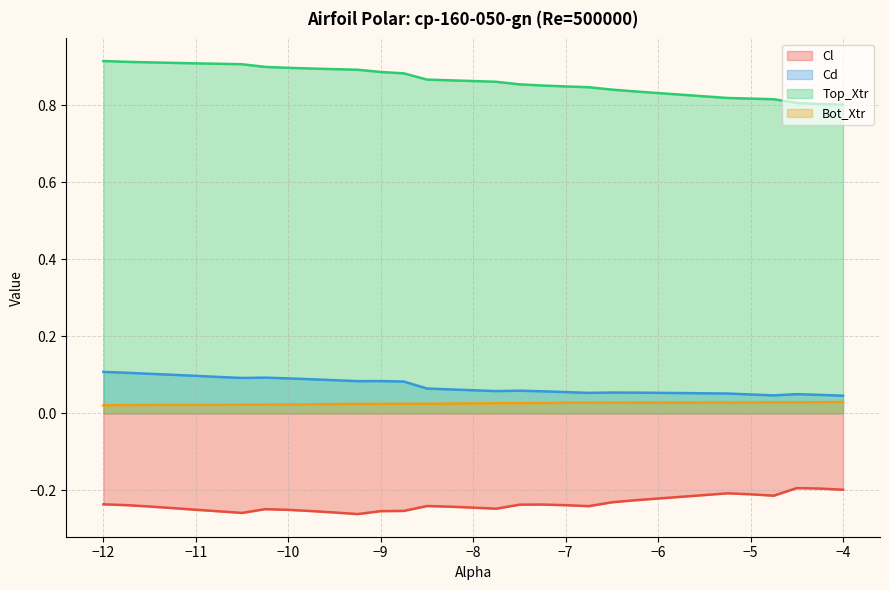

At −12, list the series in order from smallest to largest.

Cl, Bot_Xtr, Cd, Top_Xtr